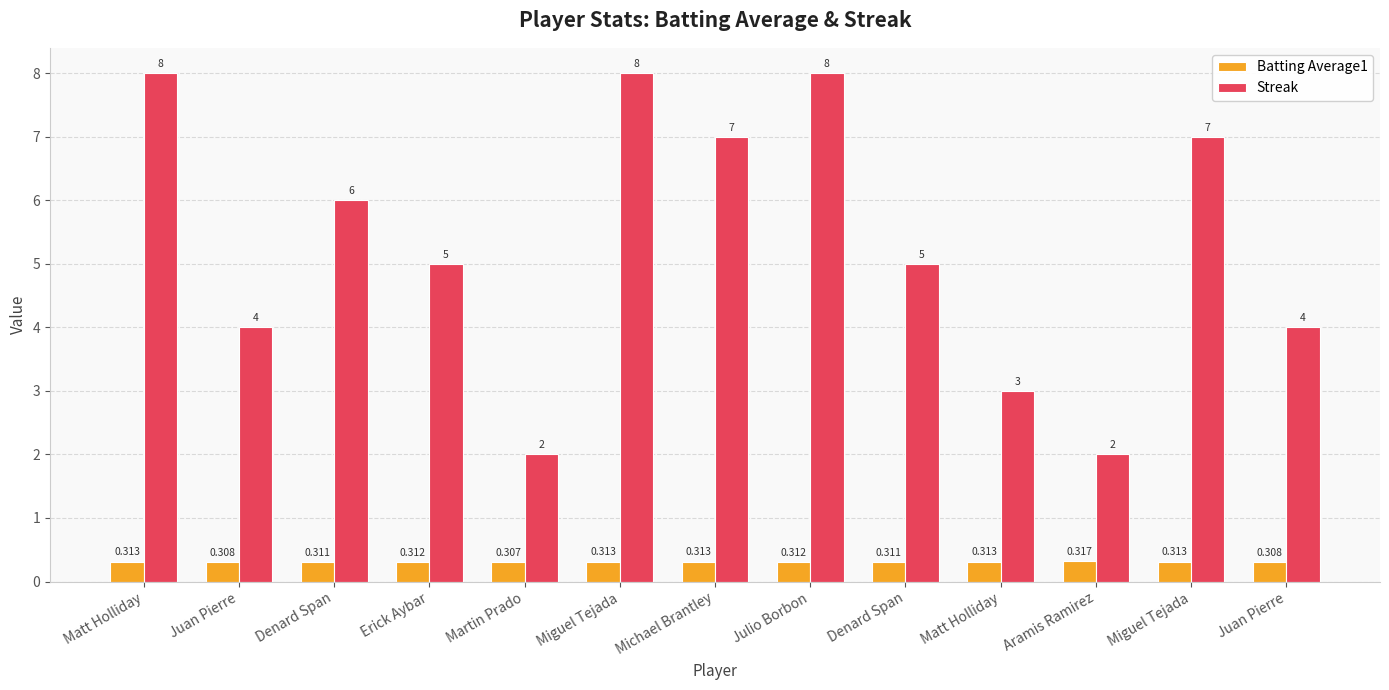

What are all the series names shown in the legend?

Batting Average1, Streak